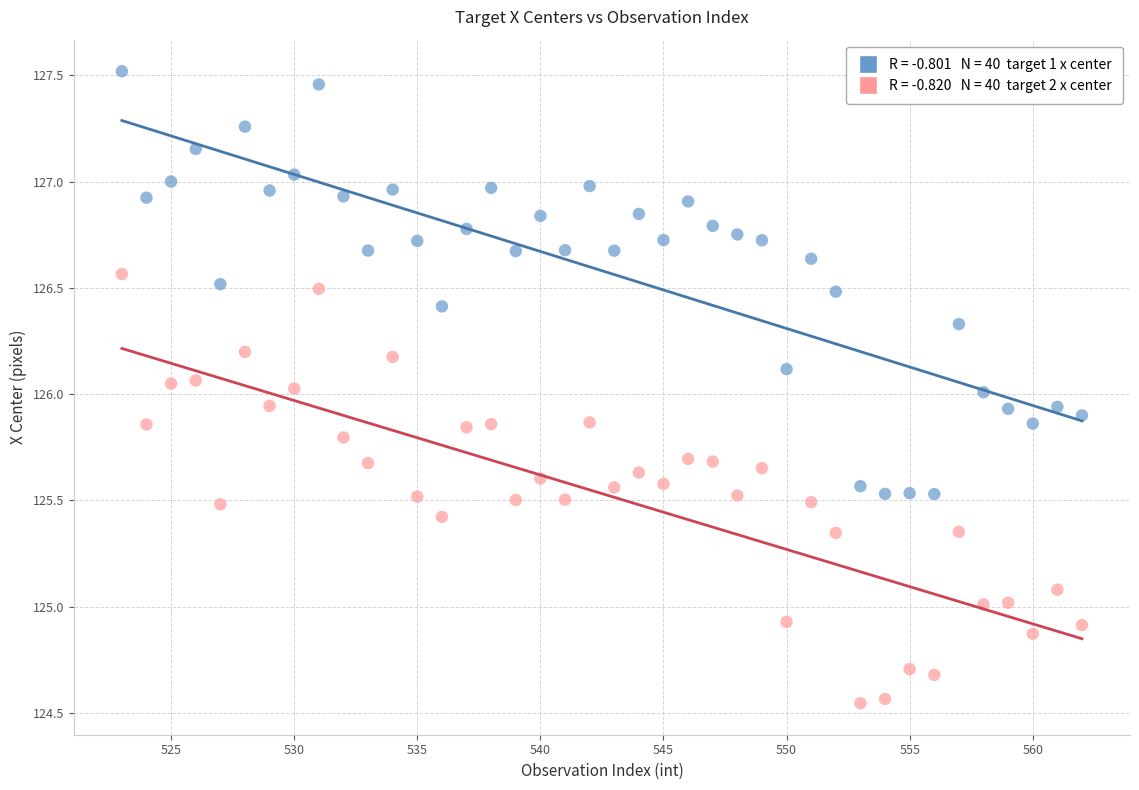

Across all data points, what is the range of X values (max minus min)?

39.0